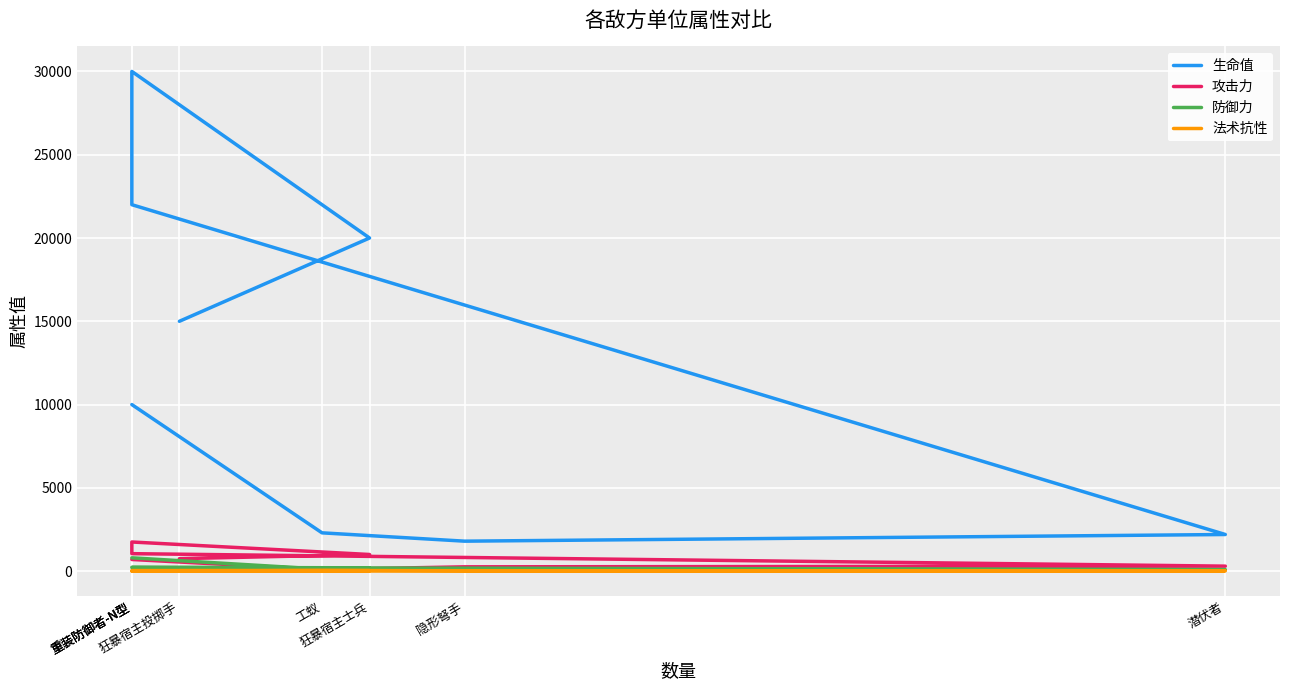

The 生命值 series shows 3253 at 工蚁. True or false?

False